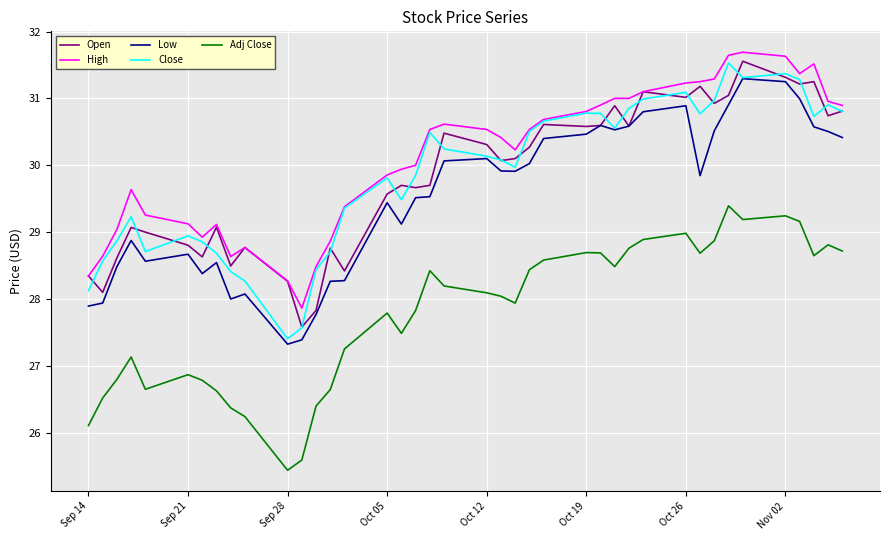

True or false: Close and Adj Close cross at least once.

False